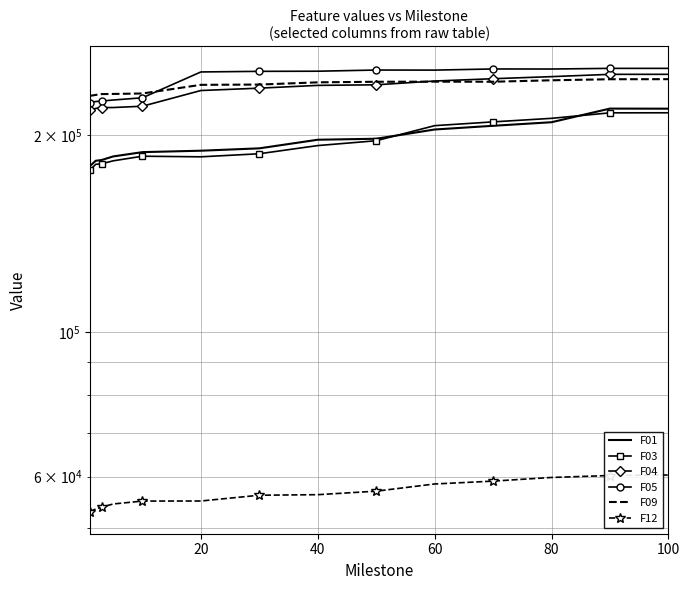

Is this an area chart (filled region under the line)?

No